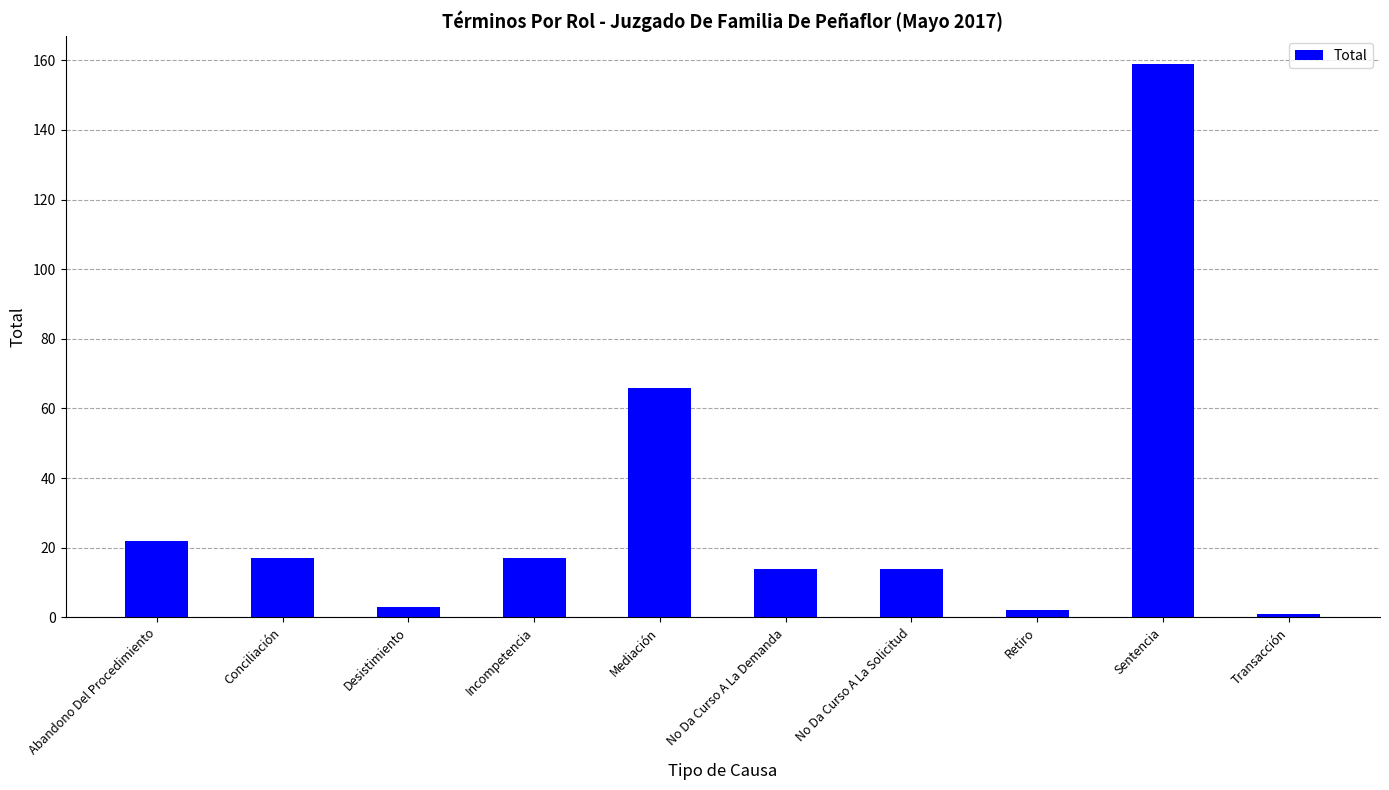

At which category does the chart reach its peak across all series?

Sentencia